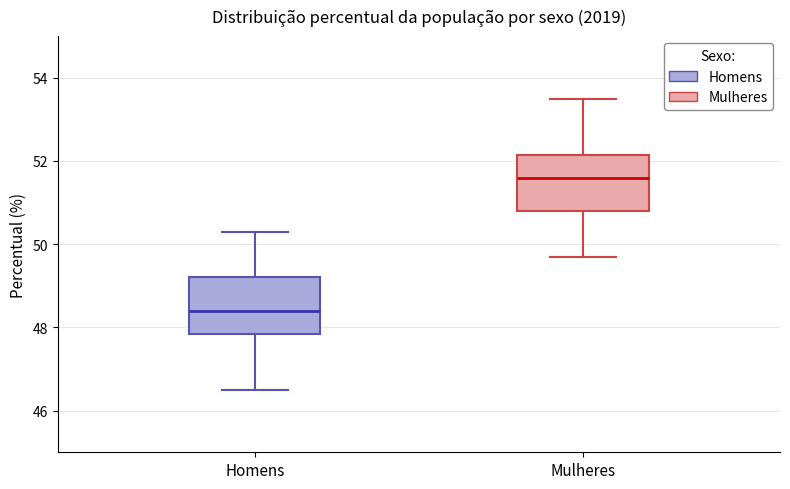

Reading left to right, read every box against the y-axis: the position of its median line, the range the box covers, and the ends of its whiskers. The values are not printed on the chart, so give them approximately, as read against the axis.

Homens: median 48.4, box 47.8 to 49.2, whiskers 46.6 to 50.4
Mulheres: median 51.6, box 50.8 to 52.2, whiskers 49.8 to 53.6